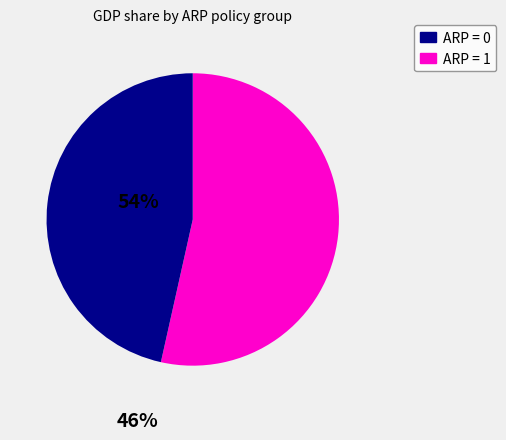

Does any single category account for the majority?

Yes